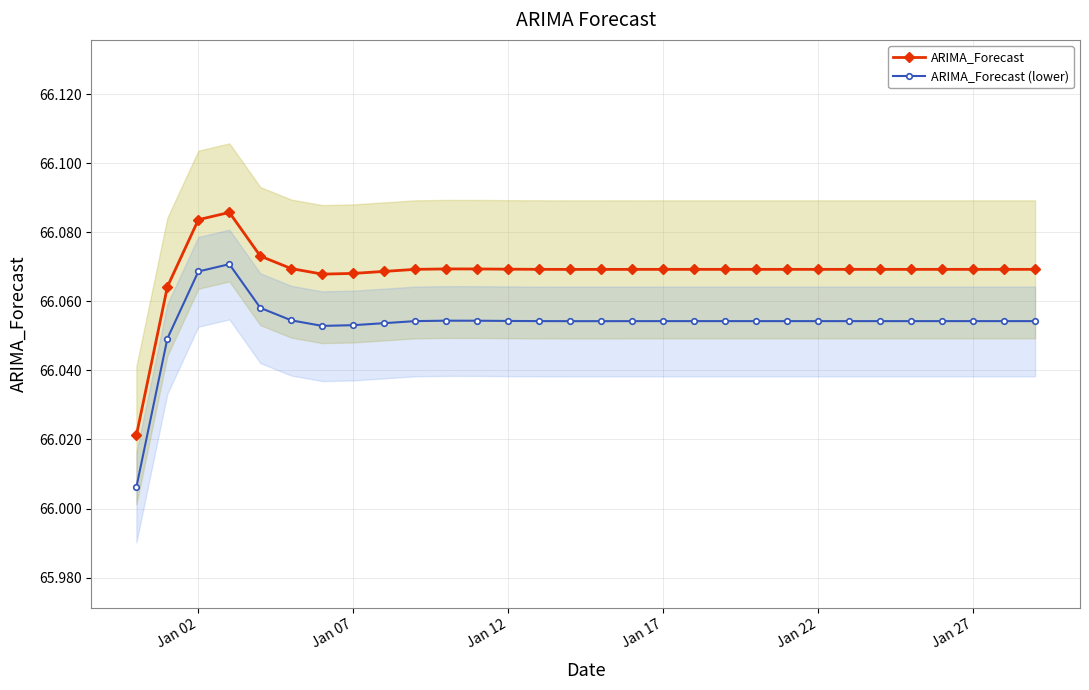

List the series in order of their peak value, lowest first.

ARIMA_Forecast (lower), ARIMA_Forecast